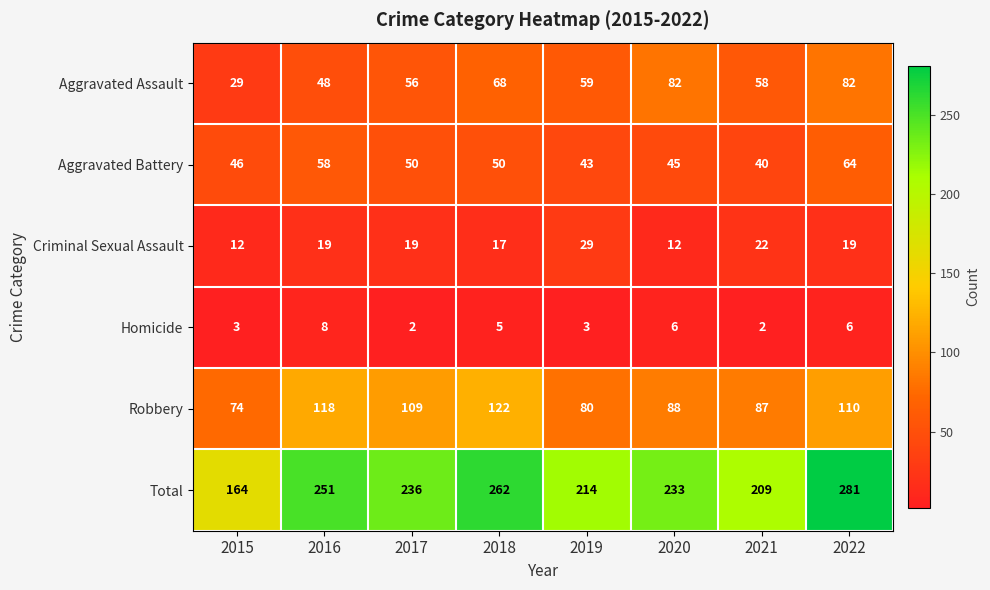

How many categories are shown in the chart?

8